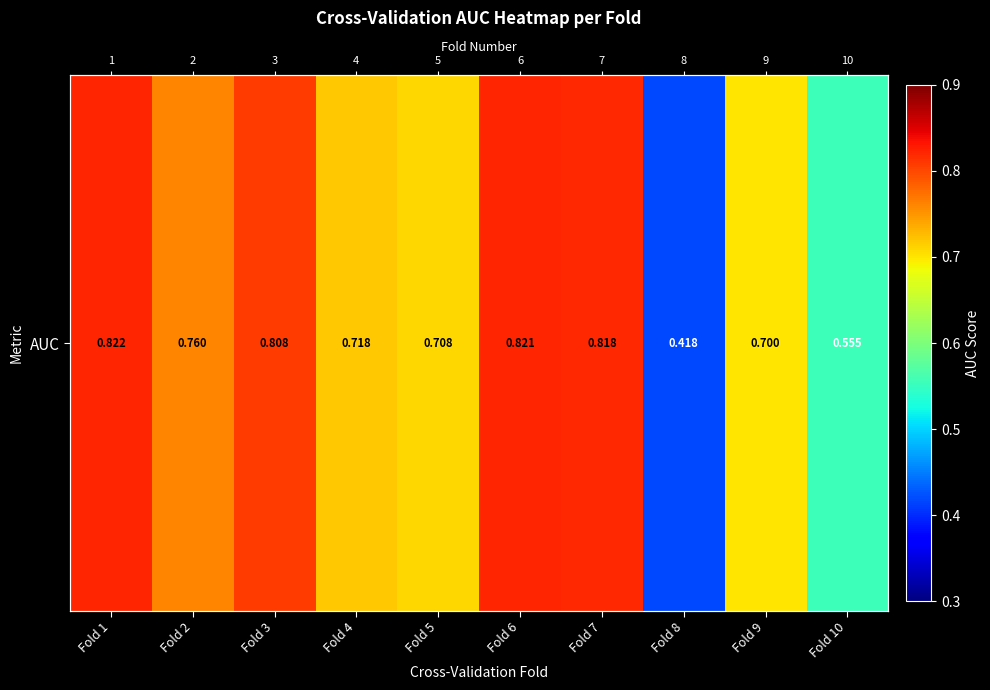

Read the value at Fold 4.

0.7